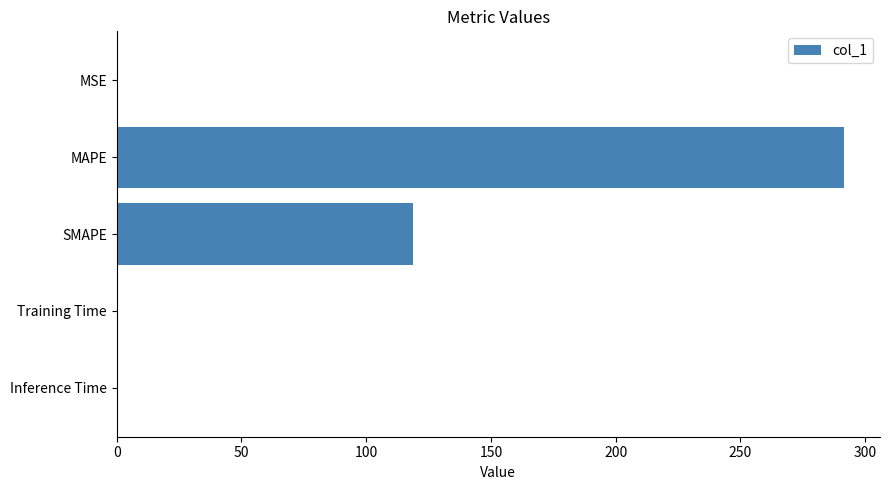

The value at MAPE is 169.7. True or false?

False